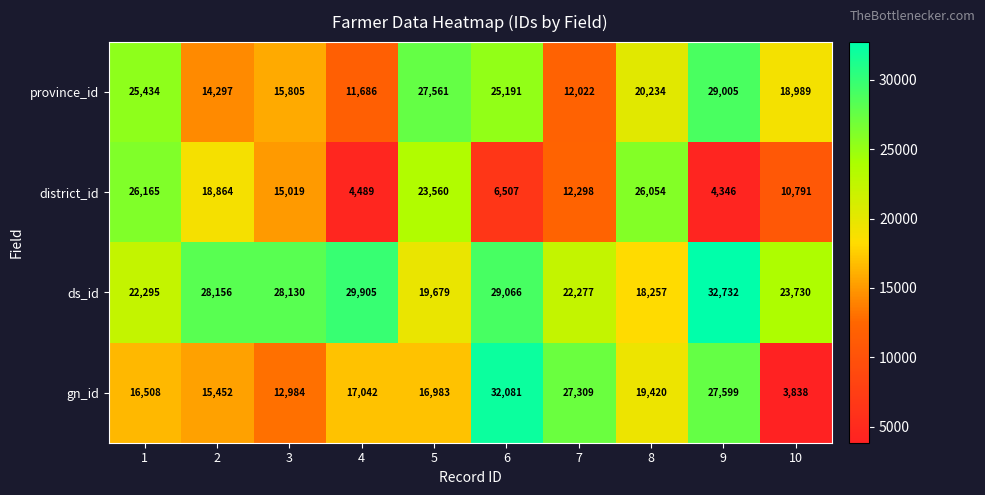

What is the minimum value for province_id?

11686